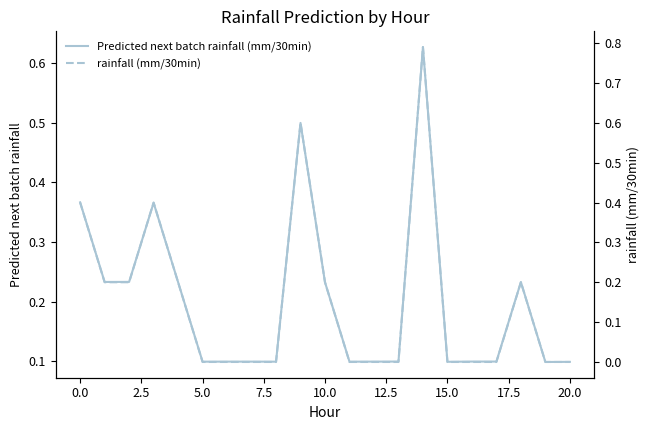

What is the maximum value shown in the chart?

0.8